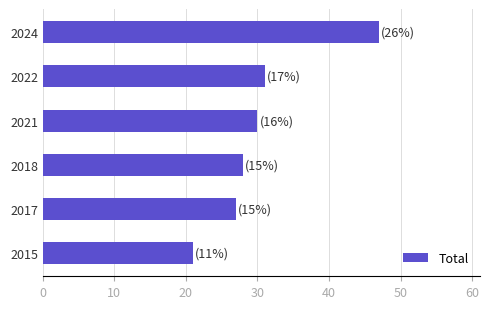

Which has a higher value, 2017 or 2022?

2022